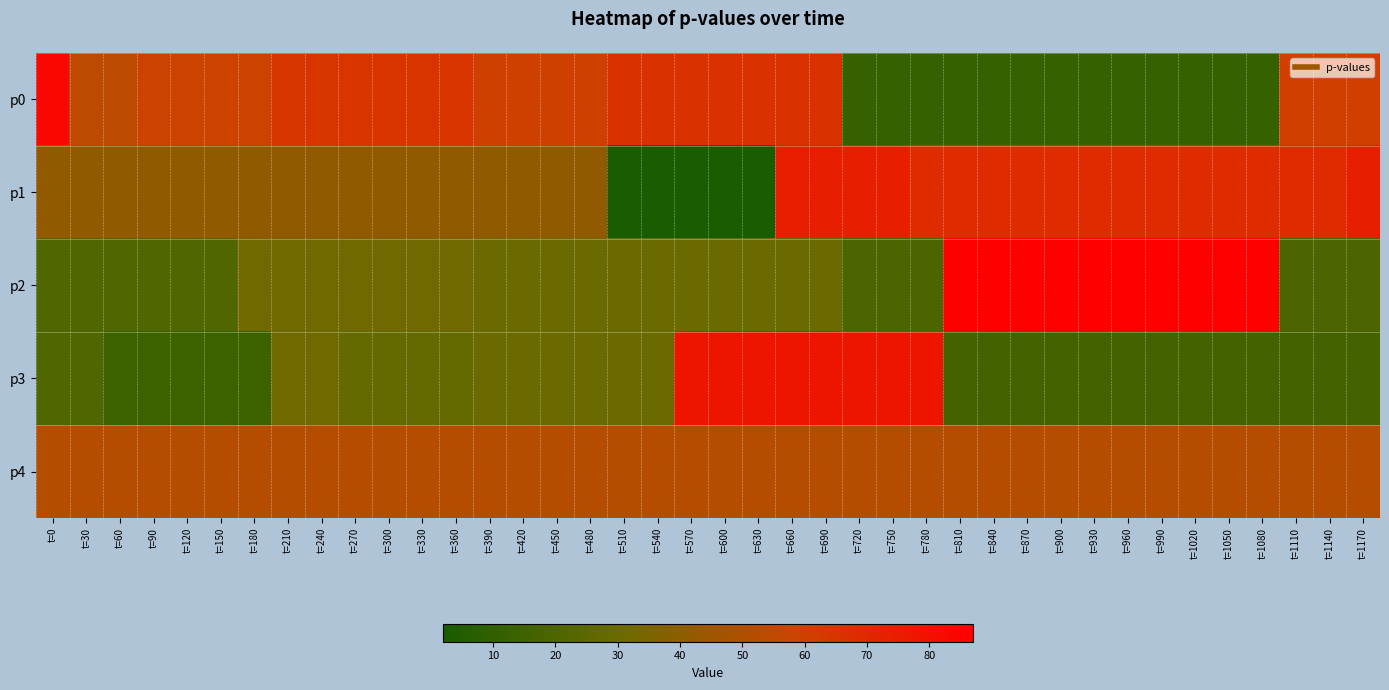

Rank the series at t=420 from lowest to highest value.

p2, p3, p1, p4, p0